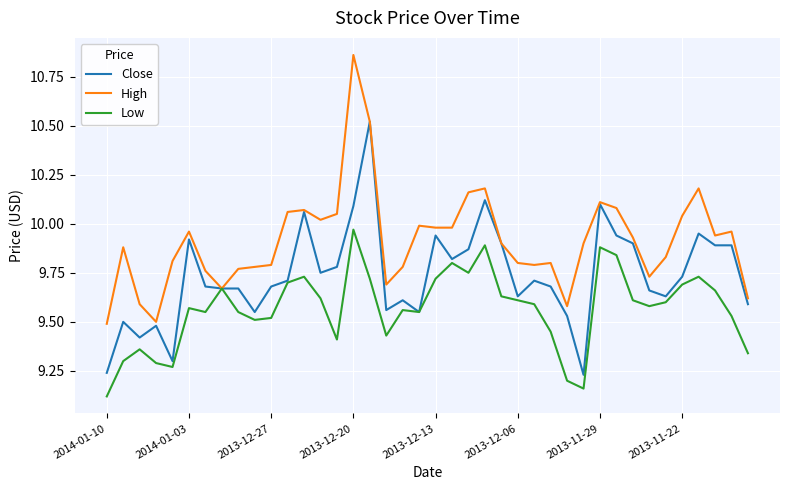

True or false: Close has more than 1 points higher than both neighbors.

True